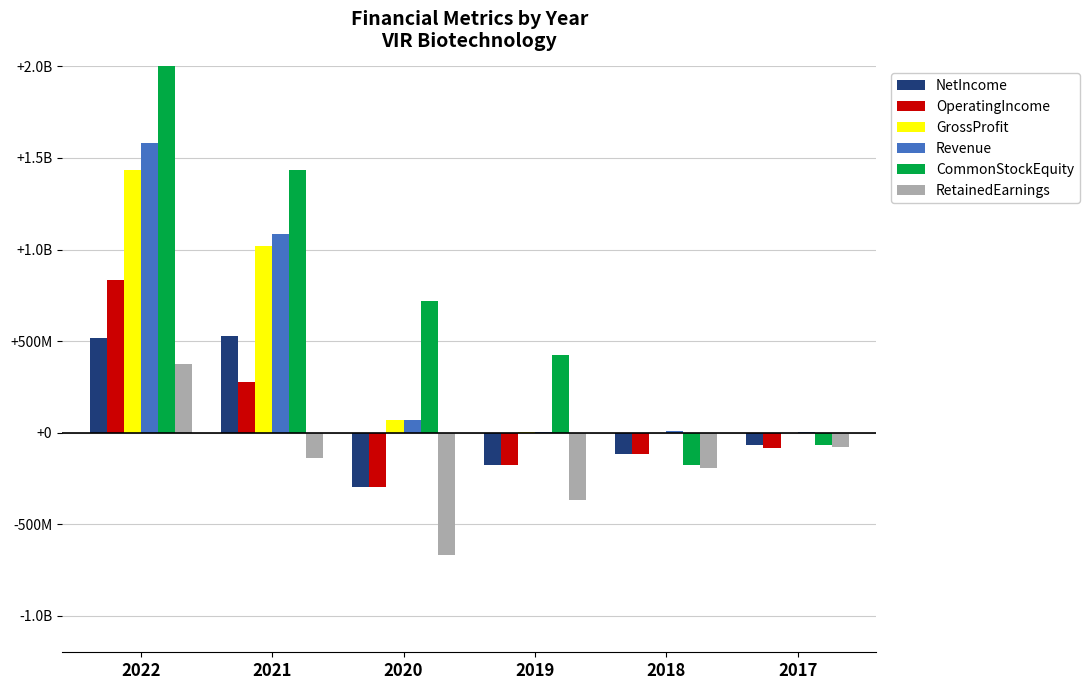

How many bars are there in total?

36